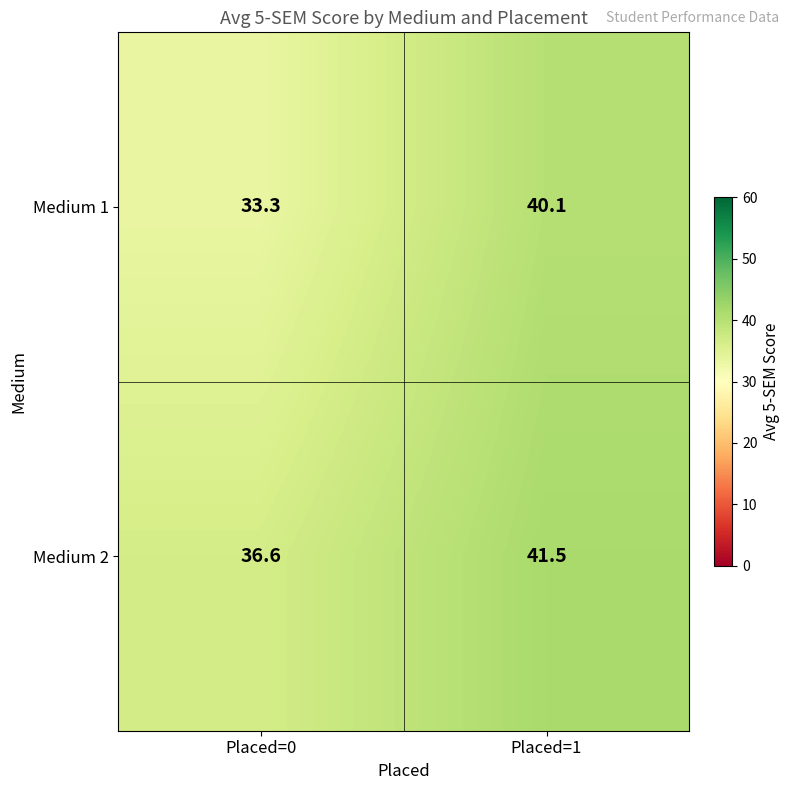

List the series in order of their peak value, lowest first.

Medium 1, Medium 2